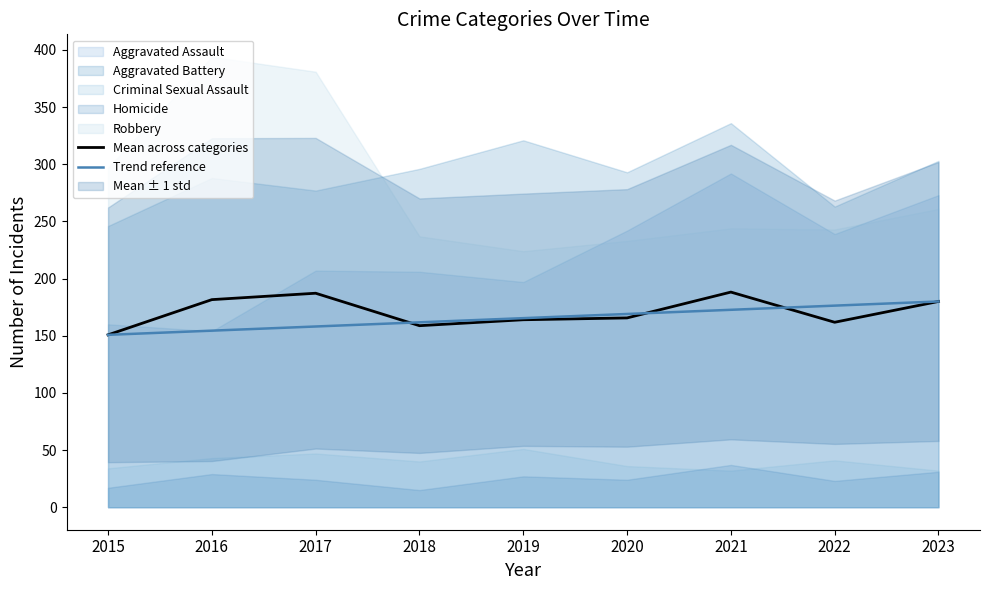

What is the sum of the Mean across categories values at 2023 and 2022?

341.8